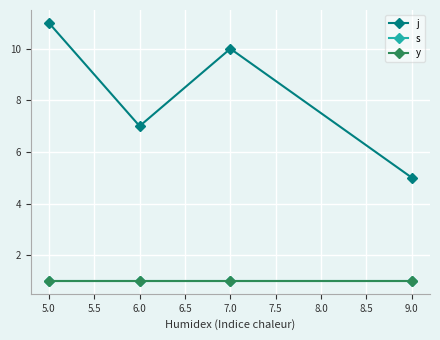

Does the chart have visible grid lines?

Yes